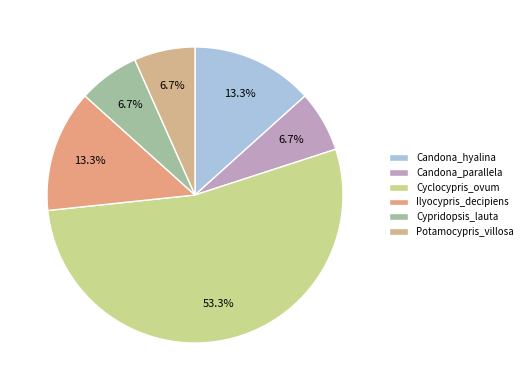

Is Candona_parallela the majority of the pie?

No